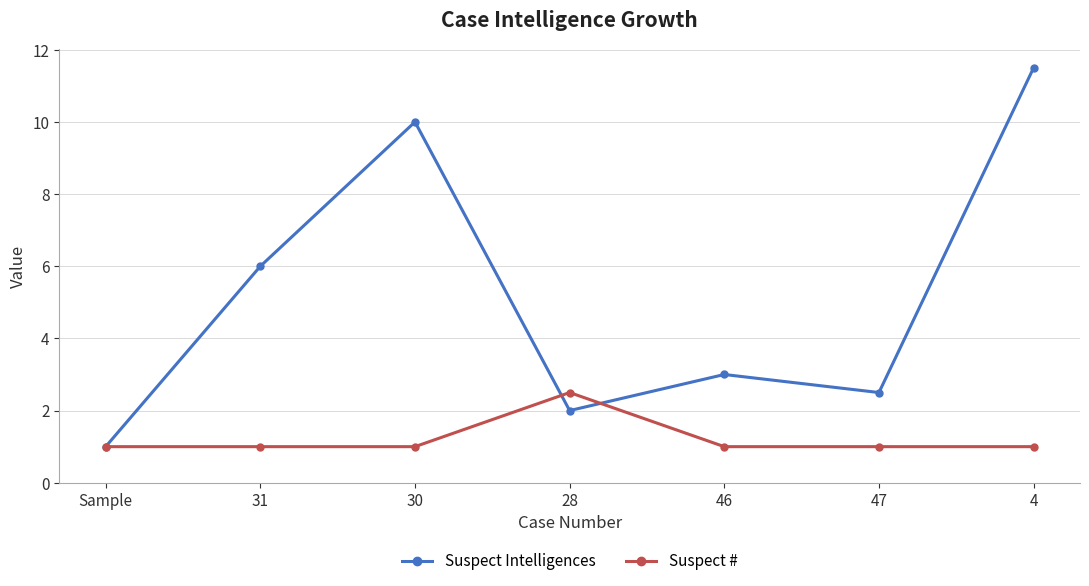

At which label is Suspect Intelligences closest to 6?

31